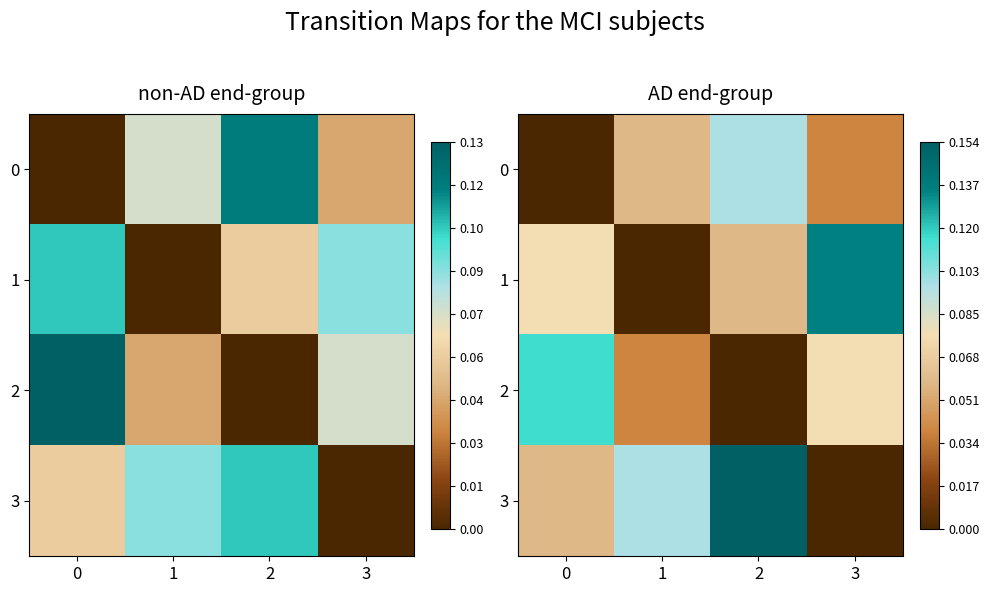

How many 1 values are between 0 and 1?

4